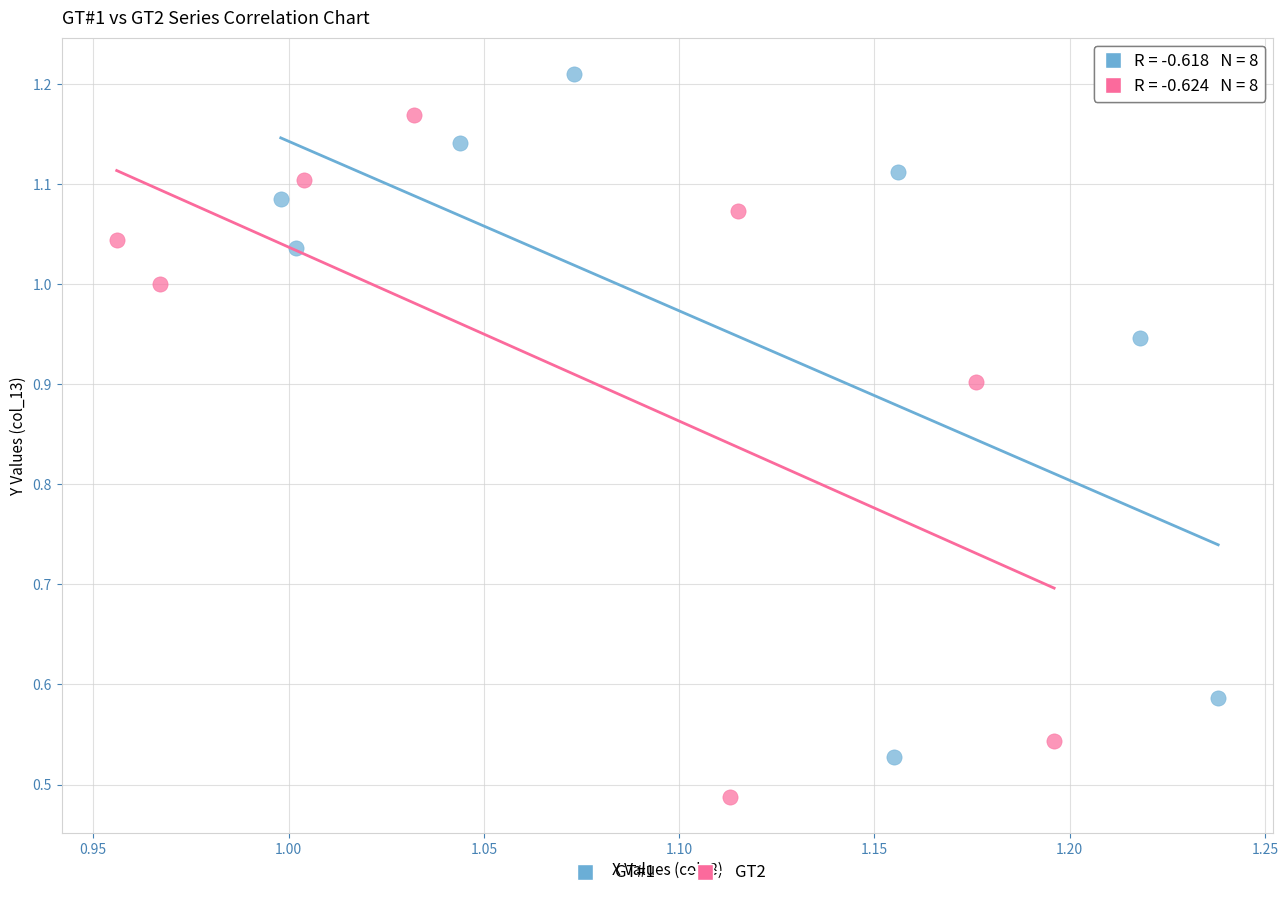

Which series contains the lowest Y value?

GT2